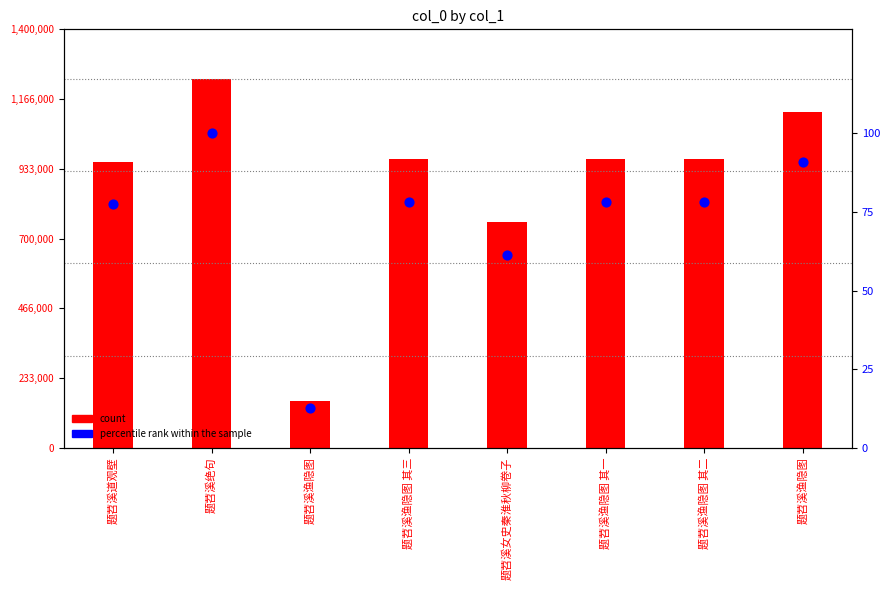

Which series reaches the maximum Y coordinate?

count